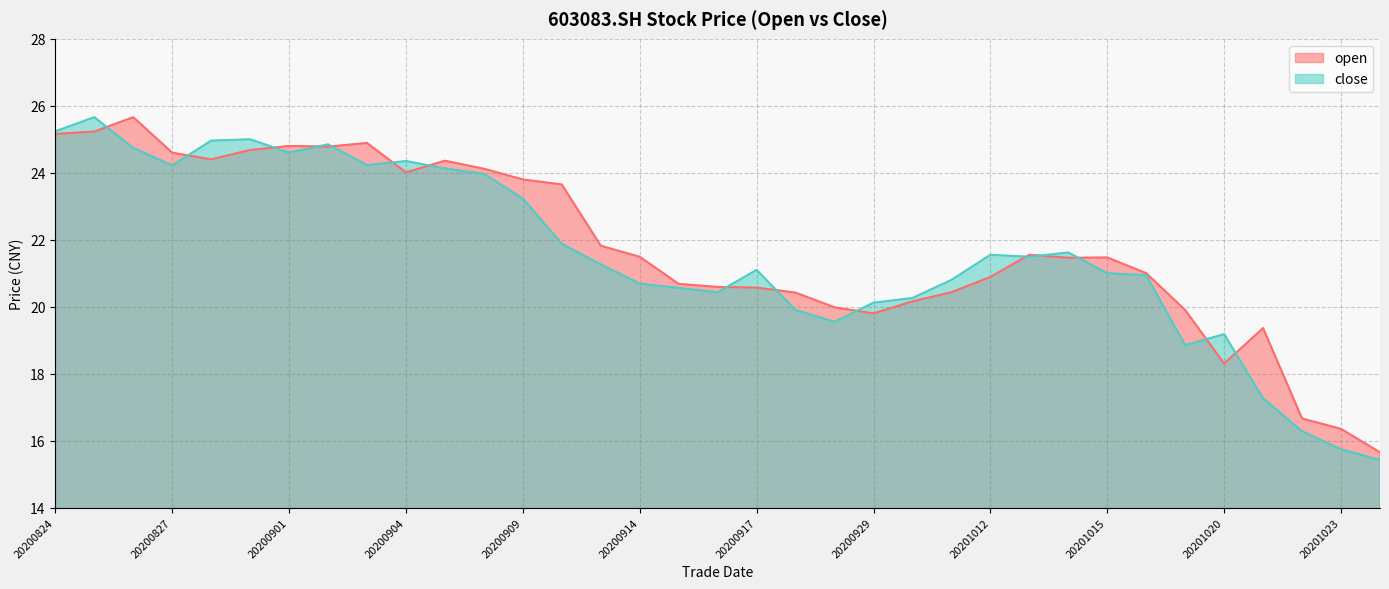

Where is the first local minimum for open?

20200828